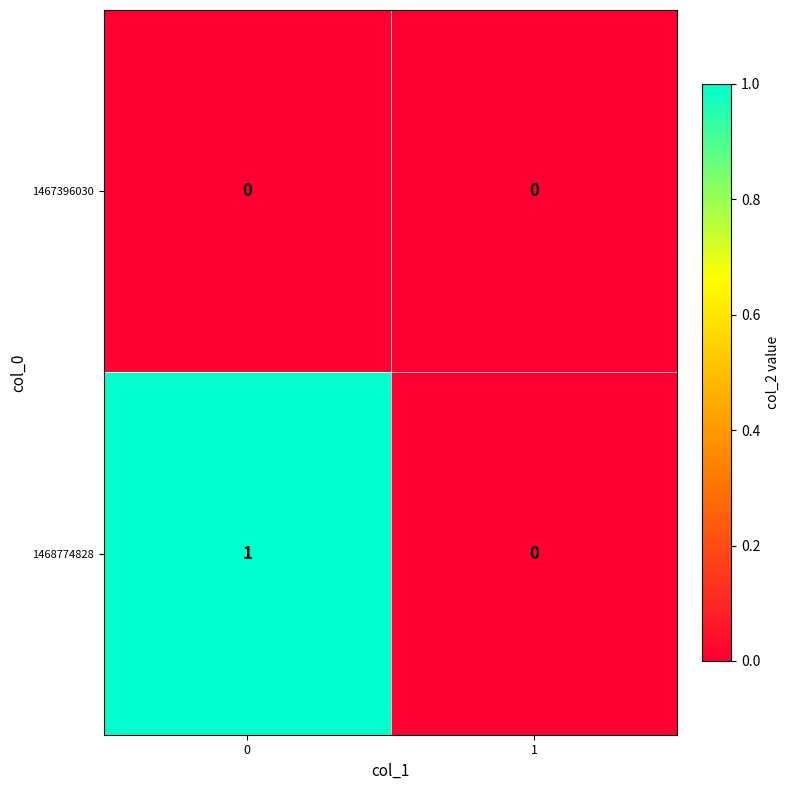

Reading left to right, extract all data points from this chart.

1467396030: 0	0
1468774828: 1	0